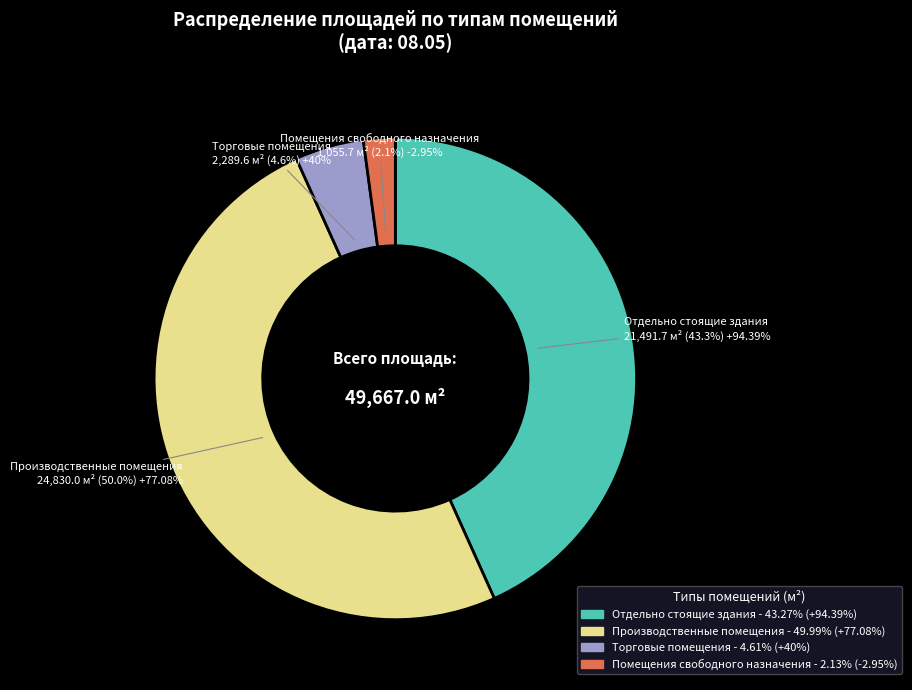

To the nearest percent, what is the difference between the Отдельно стоящие здания and Торговые помещения slice percentages?

39%